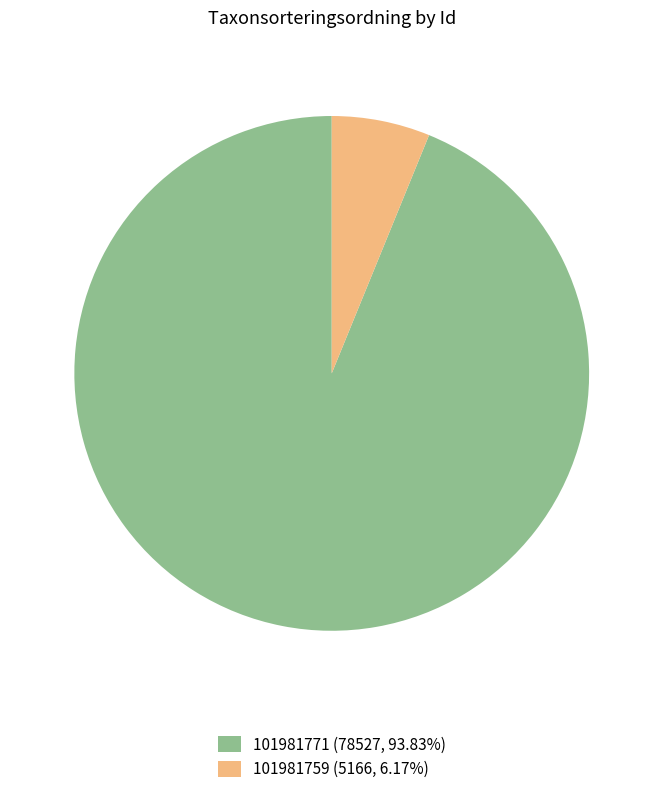

What is the largest slice in the pie chart?

101981771